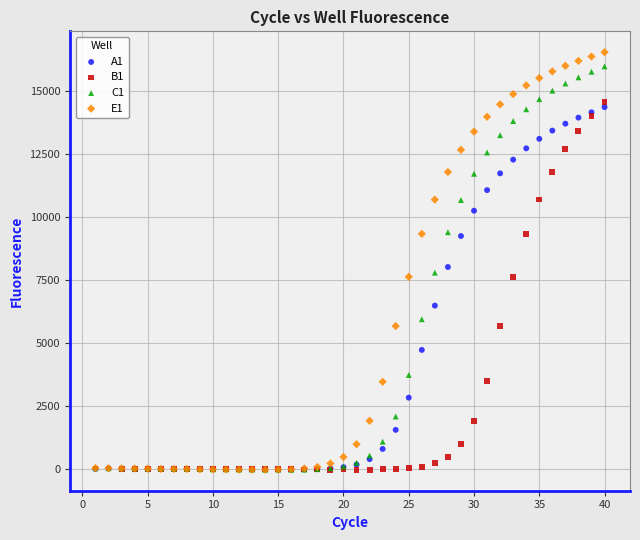

Across all series, what Y value is closest to 8247?

8011.5